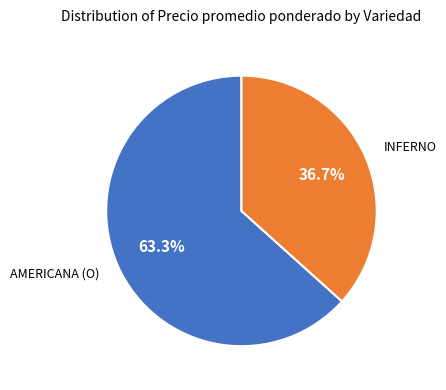

Count the number of slices in the pie.

2